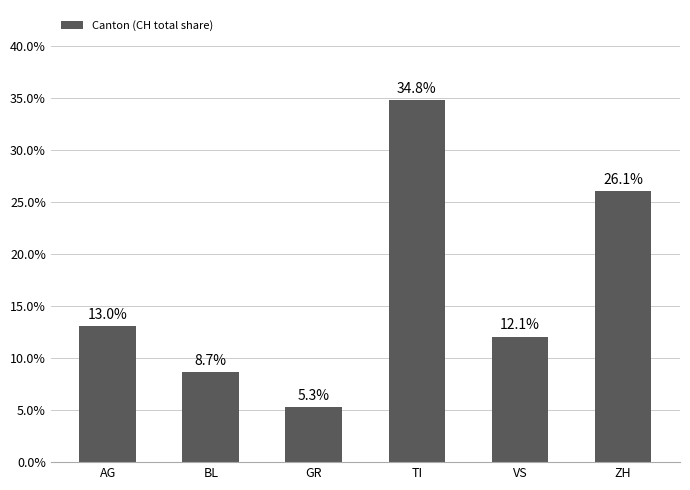

At which label is the value closest to 20?

ZH